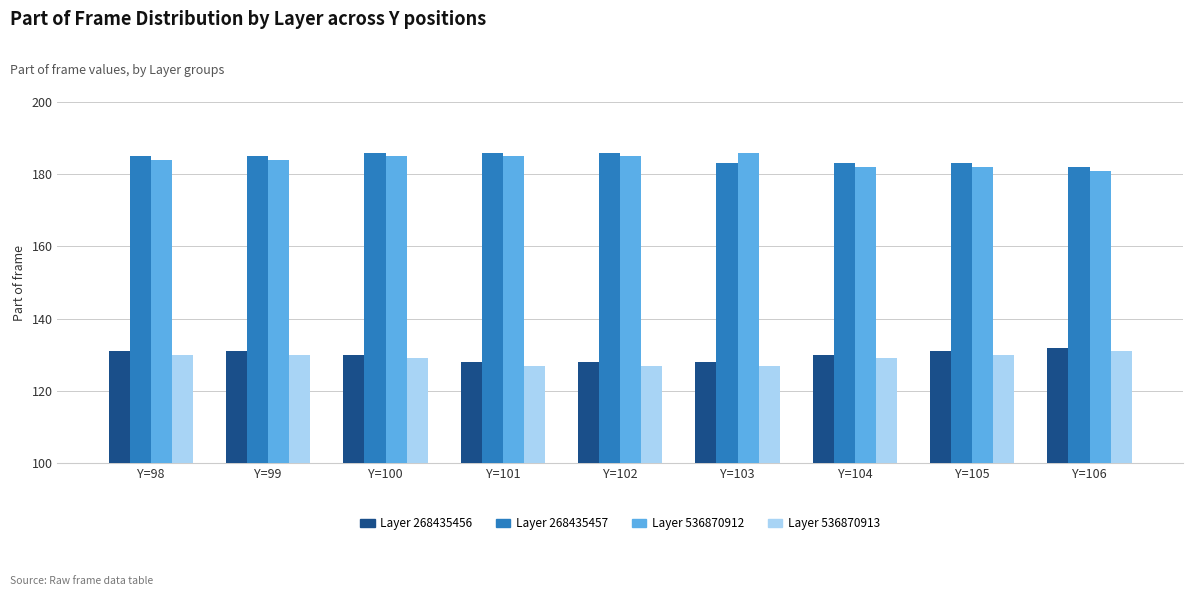

Reading right to left, transcribe all the data shown in this chart.

Layer 268435456: Y=106=132	Y=105=131	Y=104=130	Y=103=128	Y=102=128	Y=101=128	Y=100=130	Y=99=131	Y=98=131
Layer 268435457: Y=106=182	Y=105=183	Y=104=183	Y=103=183	Y=102=186	Y=101=186	Y=100=186	Y=99=185	Y=98=185
Layer 536870912: Y=106=181	Y=105=182	Y=104=182	Y=103=186	Y=102=185	Y=101=185	Y=100=185	Y=99=184	Y=98=184
Layer 536870913: Y=106=131	Y=105=130	Y=104=129	Y=103=127	Y=102=127	Y=101=127	Y=100=129	Y=99=130	Y=98=130